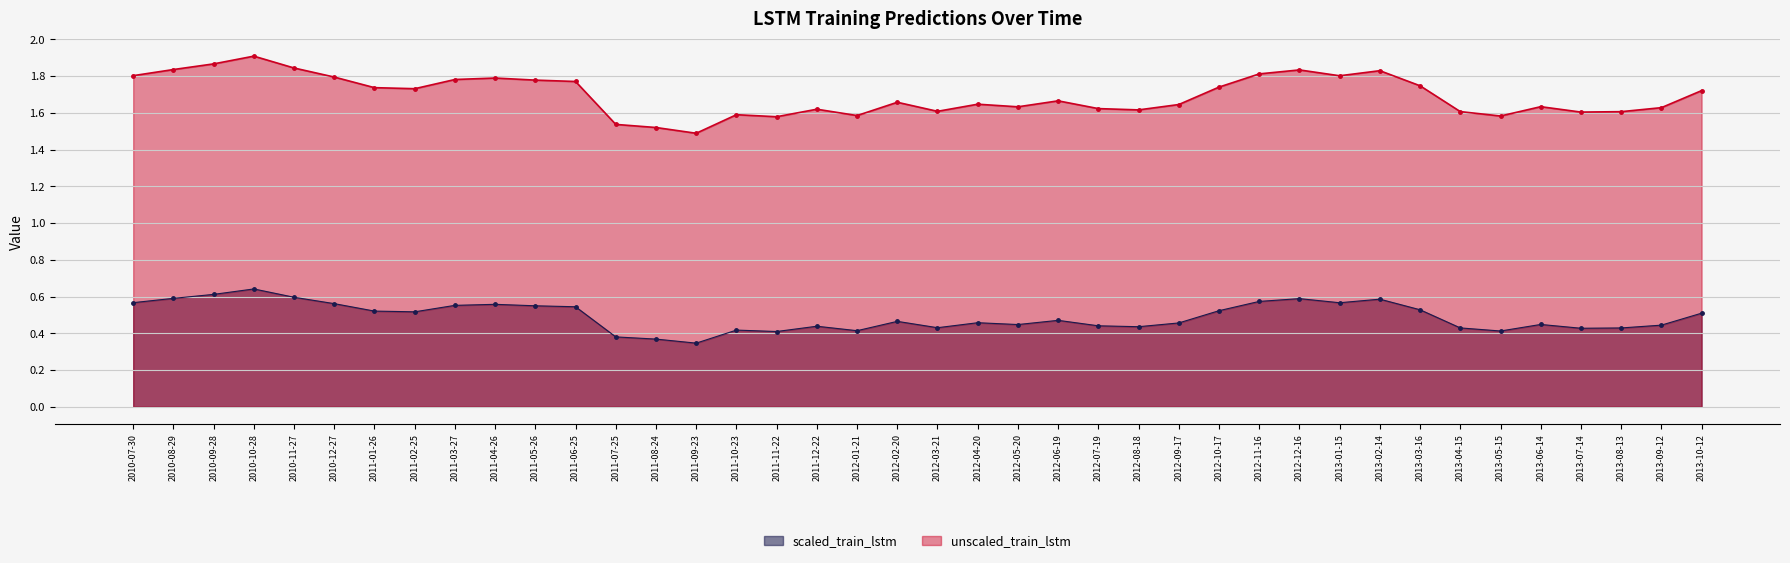

At which category does unscaled_train_lstm reach its first local valley?

2011-02-25